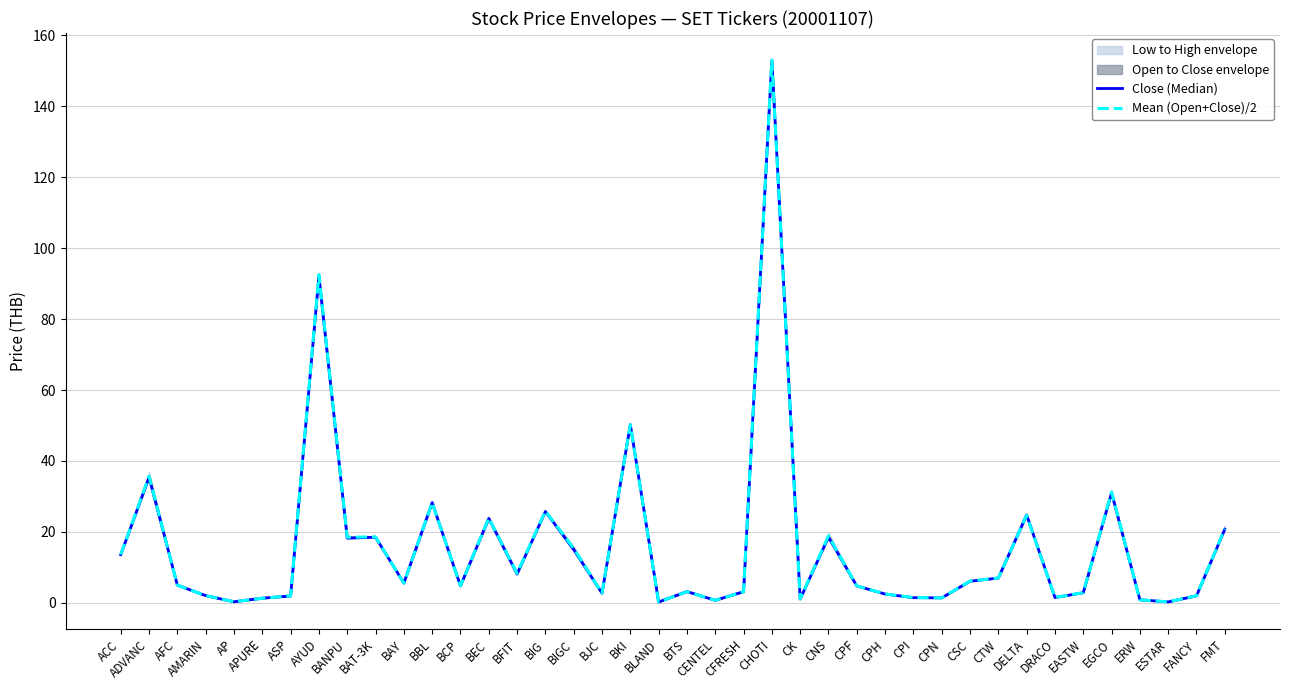

Where is the first local maximum for Mean (Open+Close)/2?

ADVANC